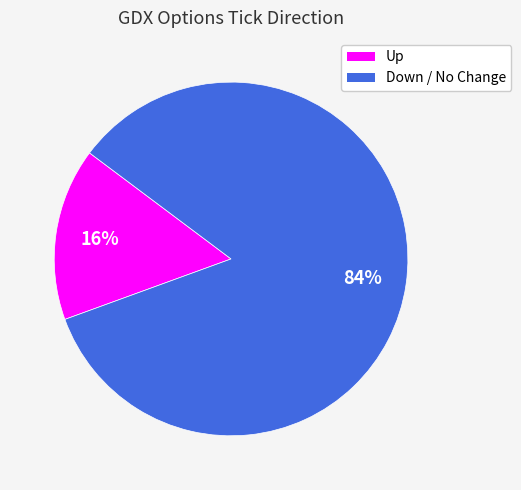

How many slices are in this pie chart?

2